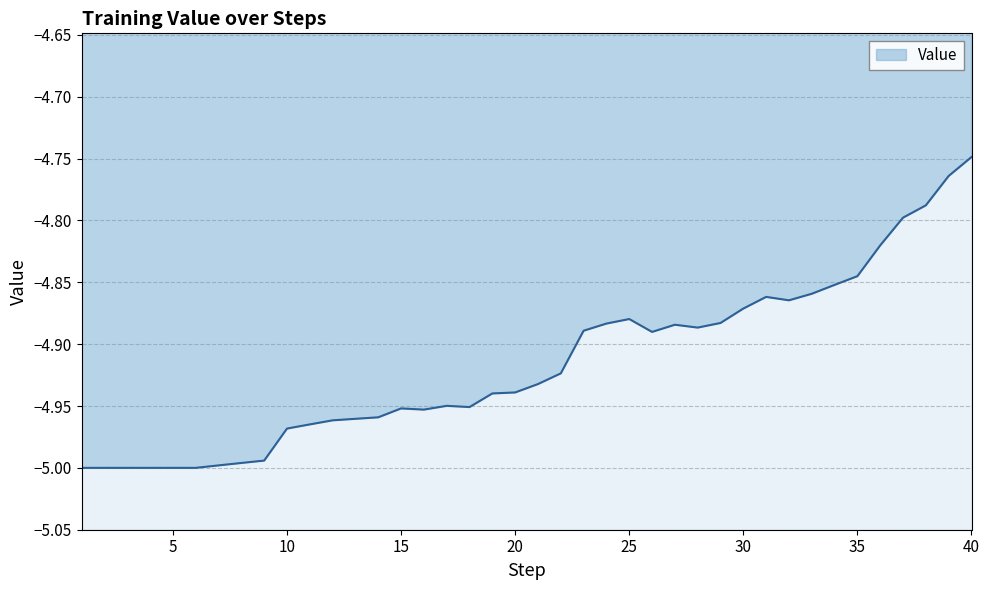

How many interior local valleys (lower than both neighbors) does the data have?

5